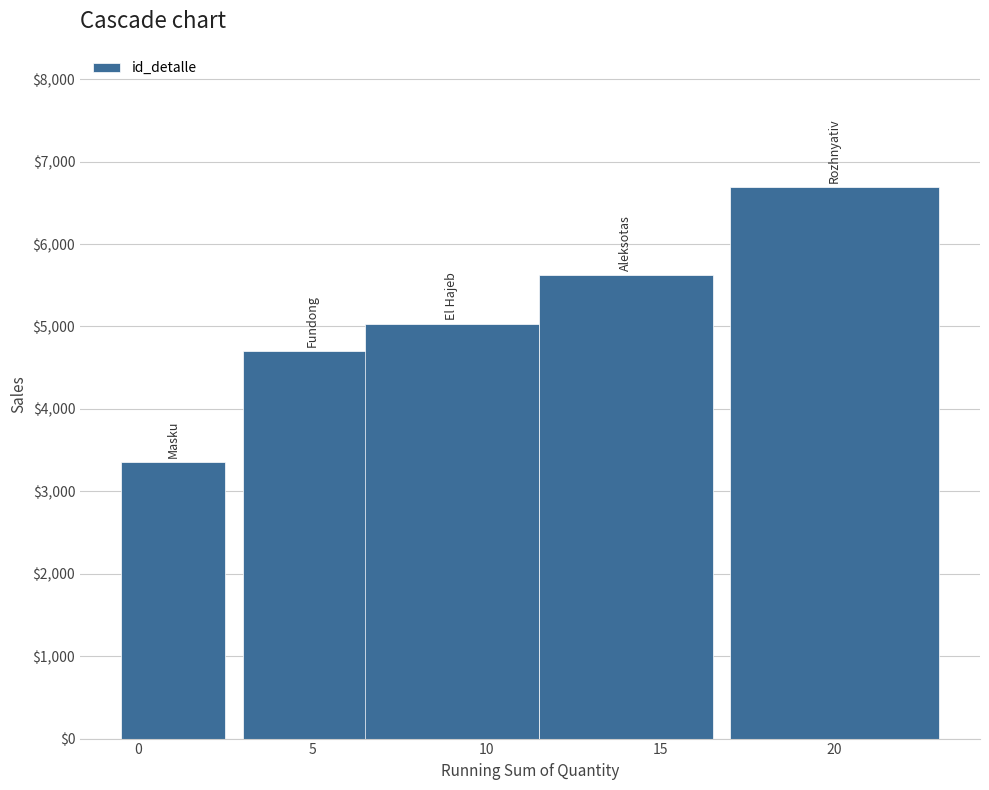

Reading left to right, transcribe all the data shown in this chart.

3353	4704	5029	5624	6695